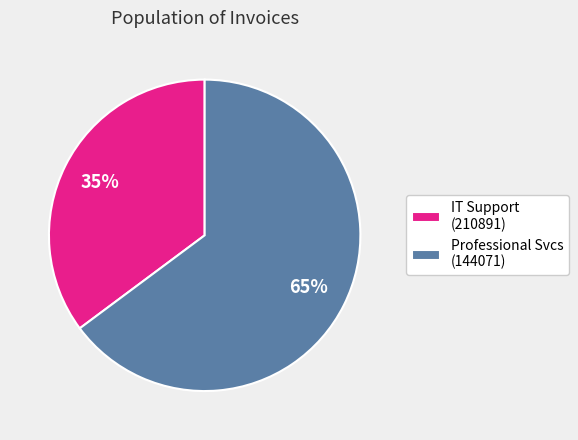

To the nearest percent, what is the difference between the largest and smallest slice percentages?

30%